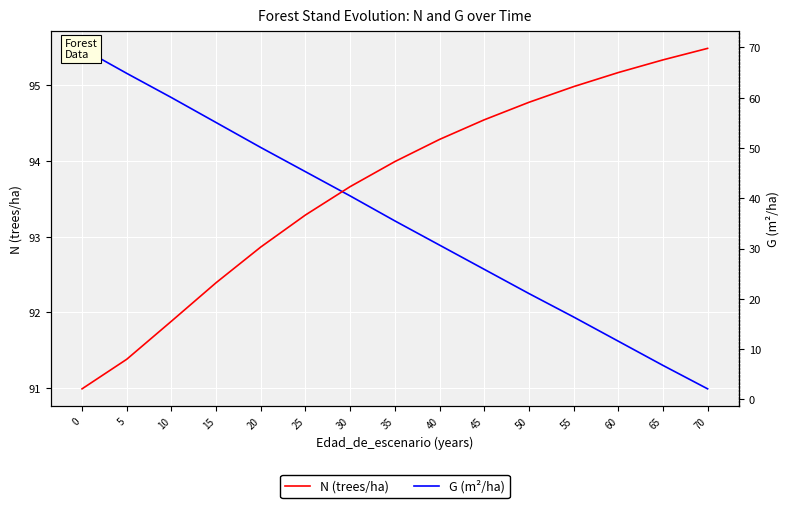

True or false: N and G intersect in this chart.

False